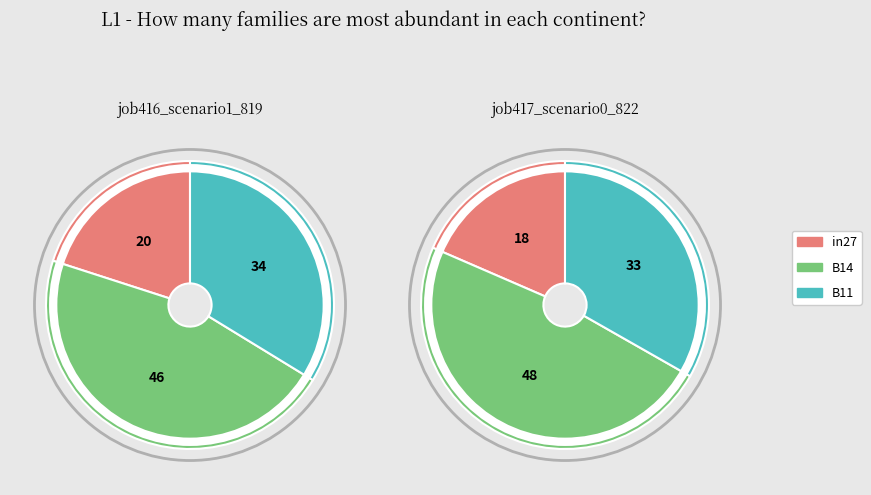

How many segments does this pie chart have?

3